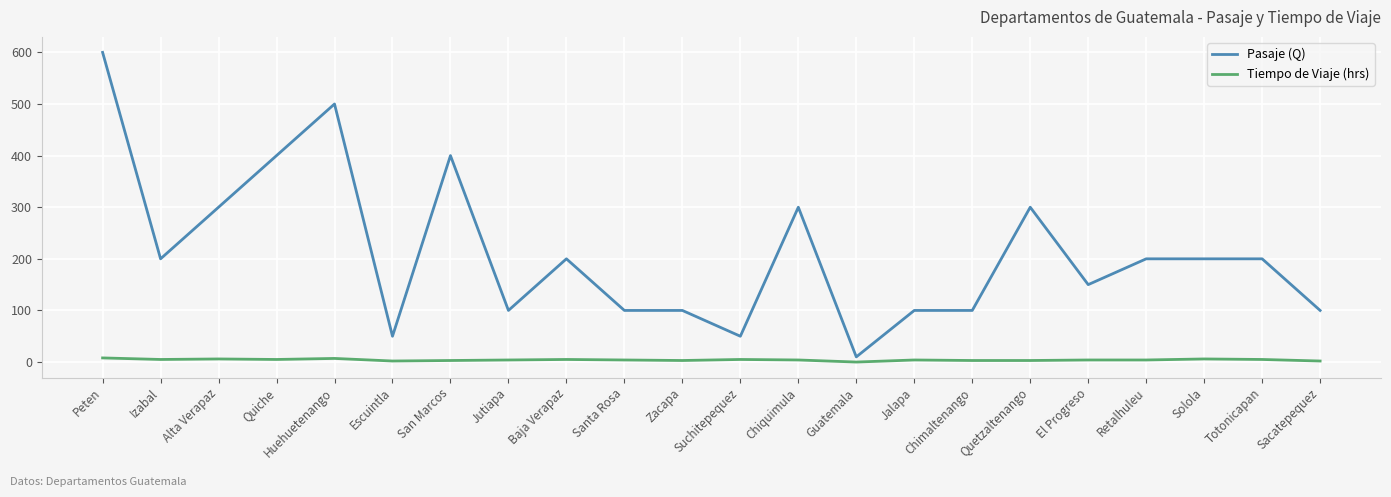

The Pasaje (Q) series shows 51 at Sacatepequez. True or false?

False